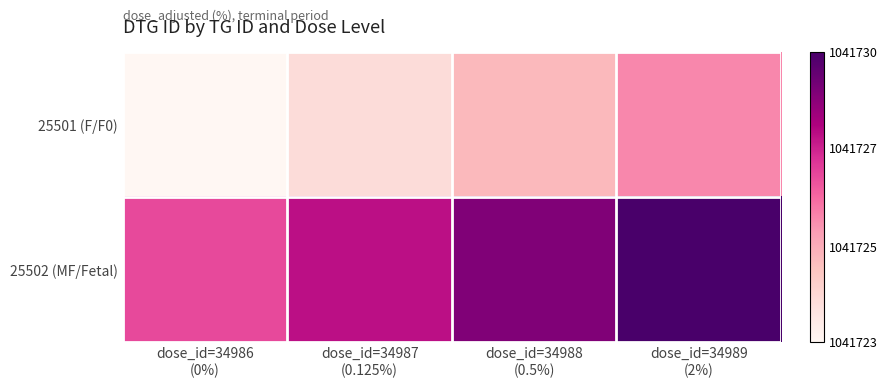

Rank the series at dose_id=34988 (0.5%) from highest to lowest value.

25502 (MF/Fetal), 25501 (F/F0)